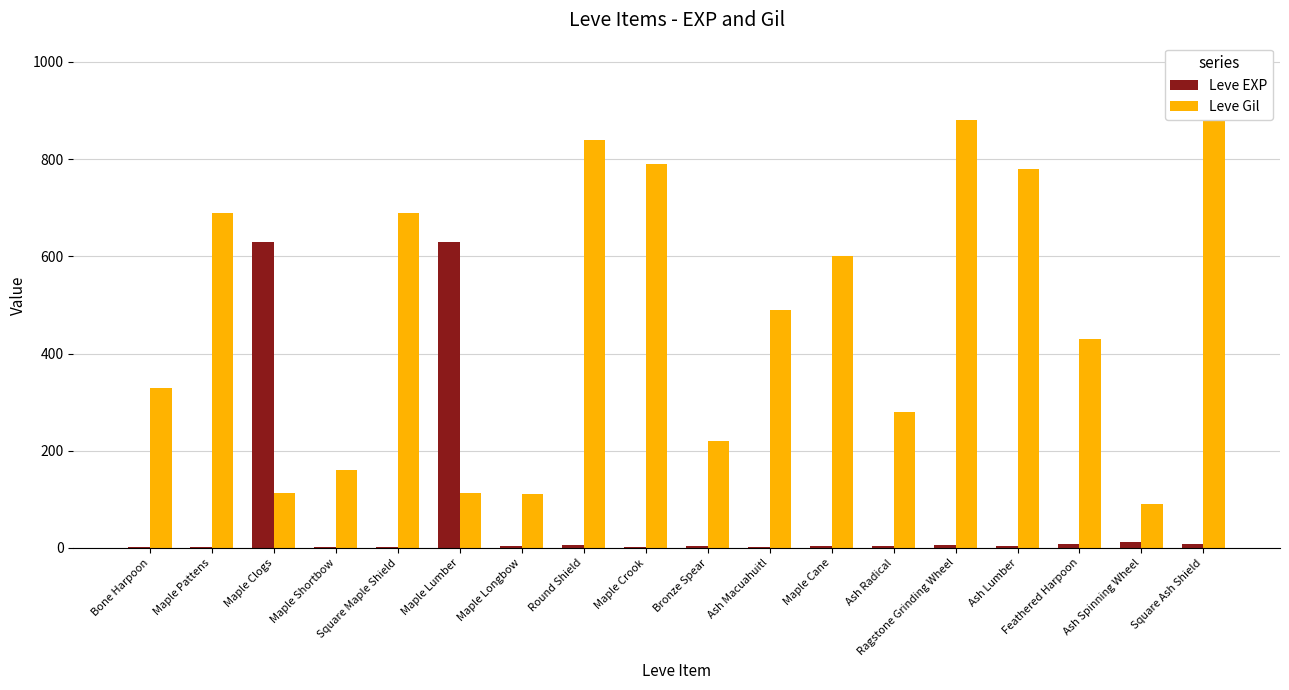

Rank the series by their average value, from highest to lowest.

Leve Gil, Leve EXP